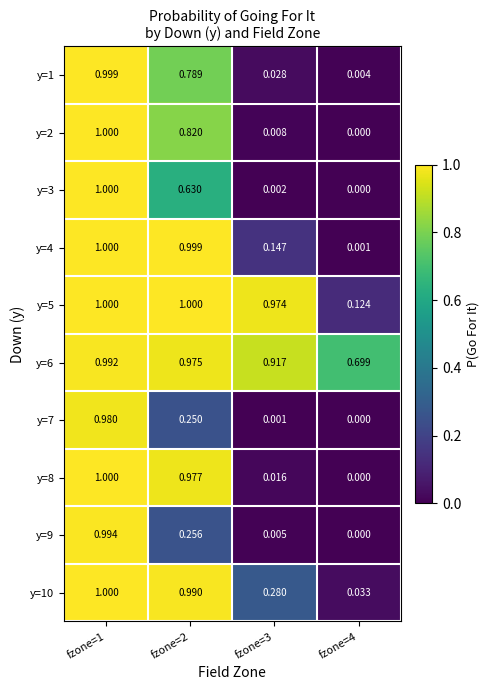

Is the value of y=10 at fzone=1 greater than the value of y=9 at fzone=3?

Yes